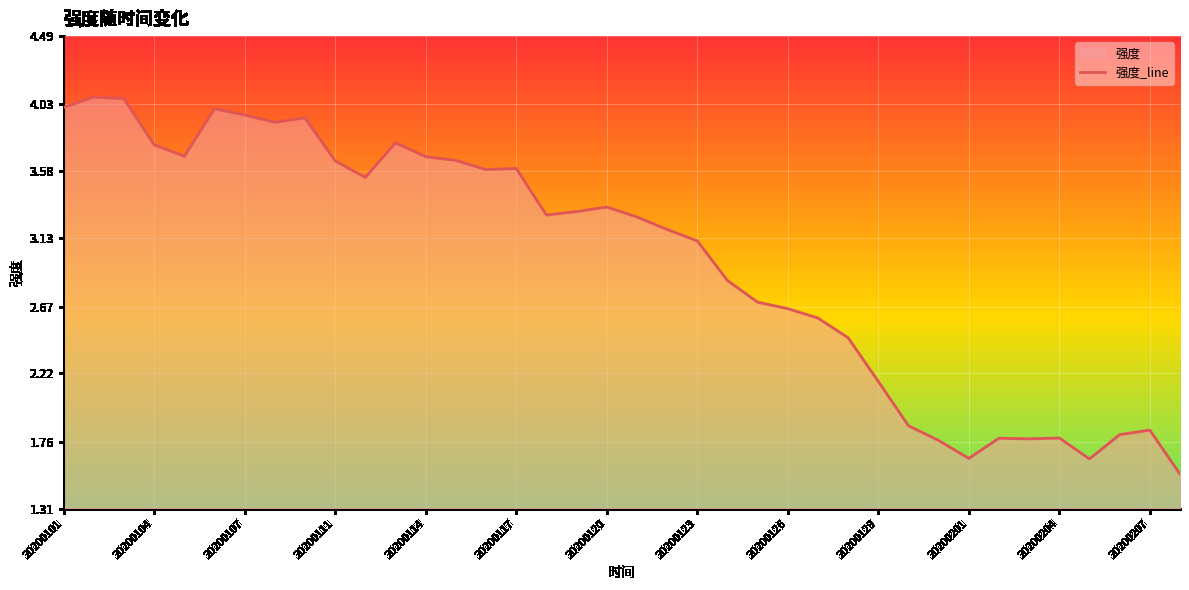

How many lines are shown in the chart?

1